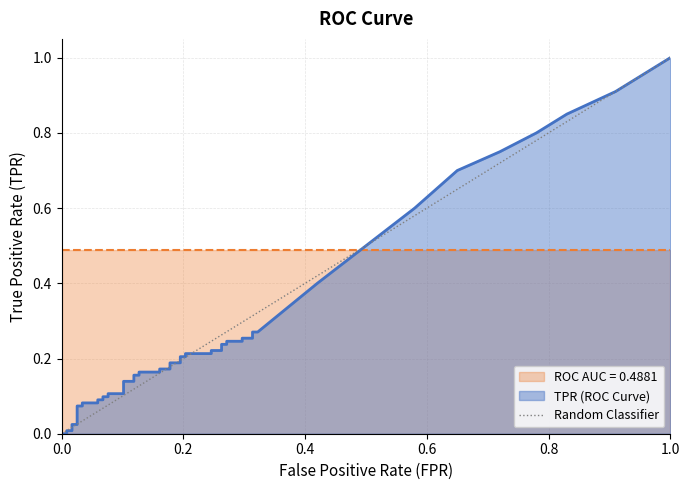

The value at 1.0 is 0. True or false?

False